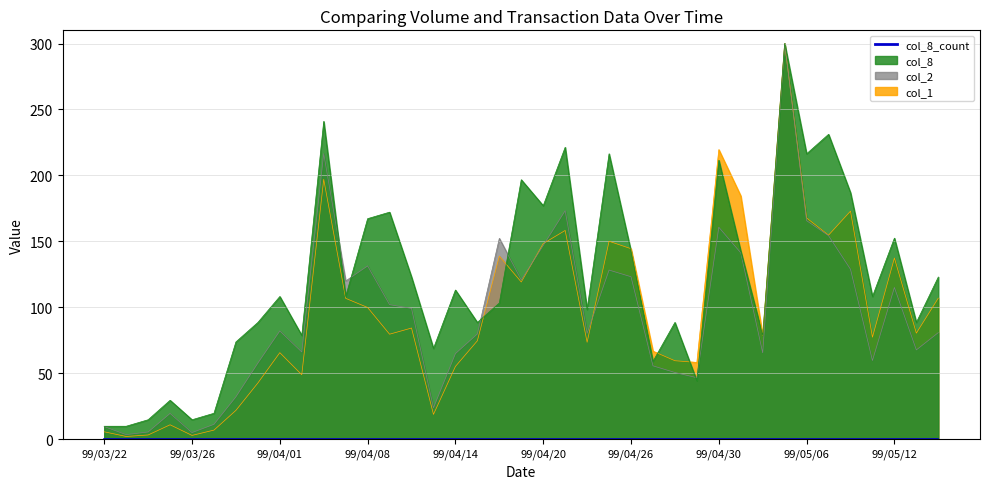

After their last crossing, which series has the higher values: col_8 or col_2?

col_8